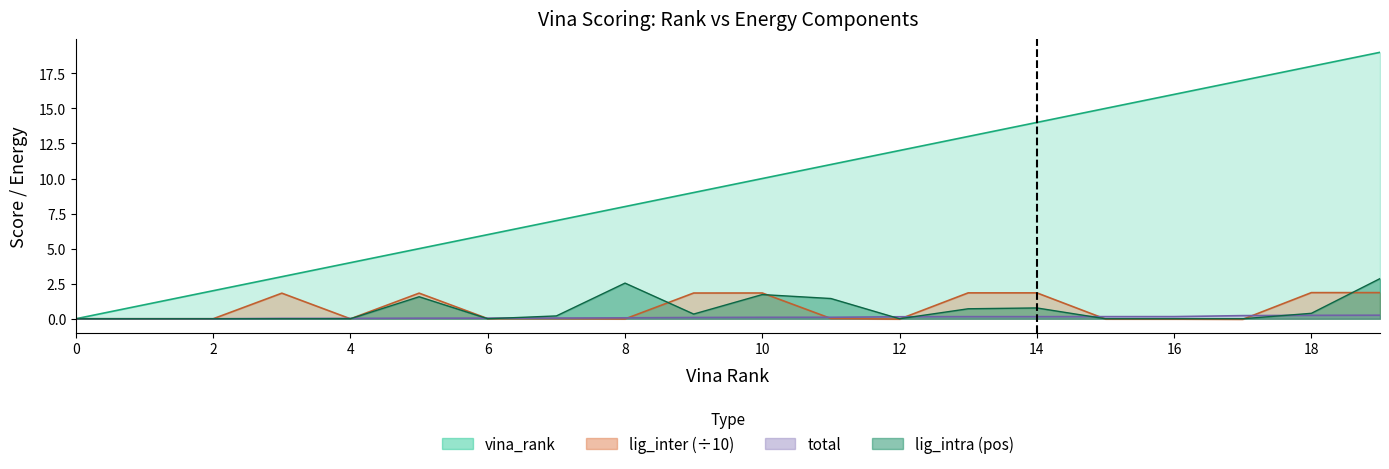

What is the difference between the second highest and minimum values in the lig_inter series?

1.9